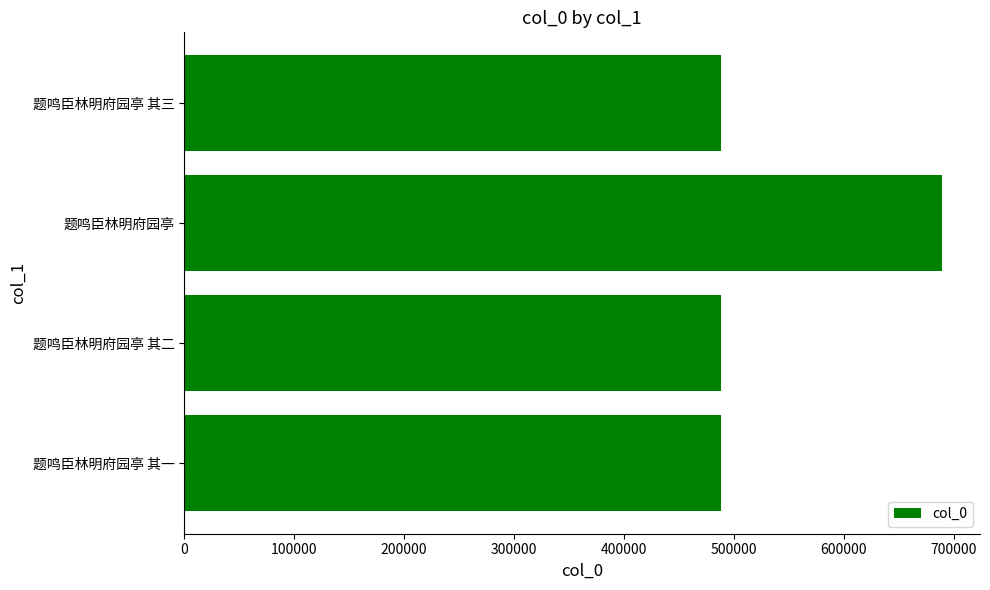

Between 题鸣臣林明府园亭 其三 and 题鸣臣林明府园亭, which is larger?

题鸣臣林明府园亭